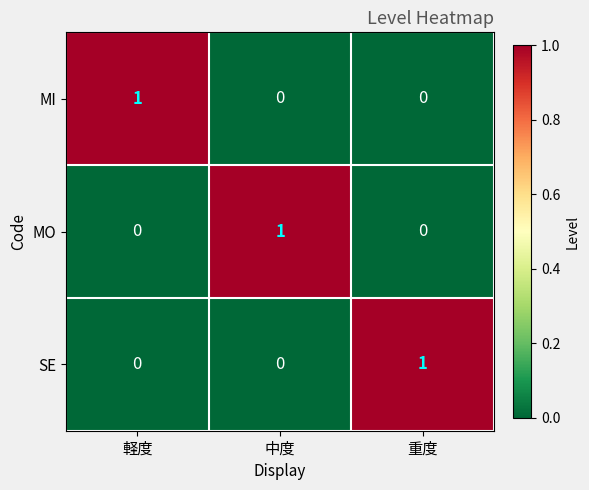

Count the MO values in the range 0 to 1.

3